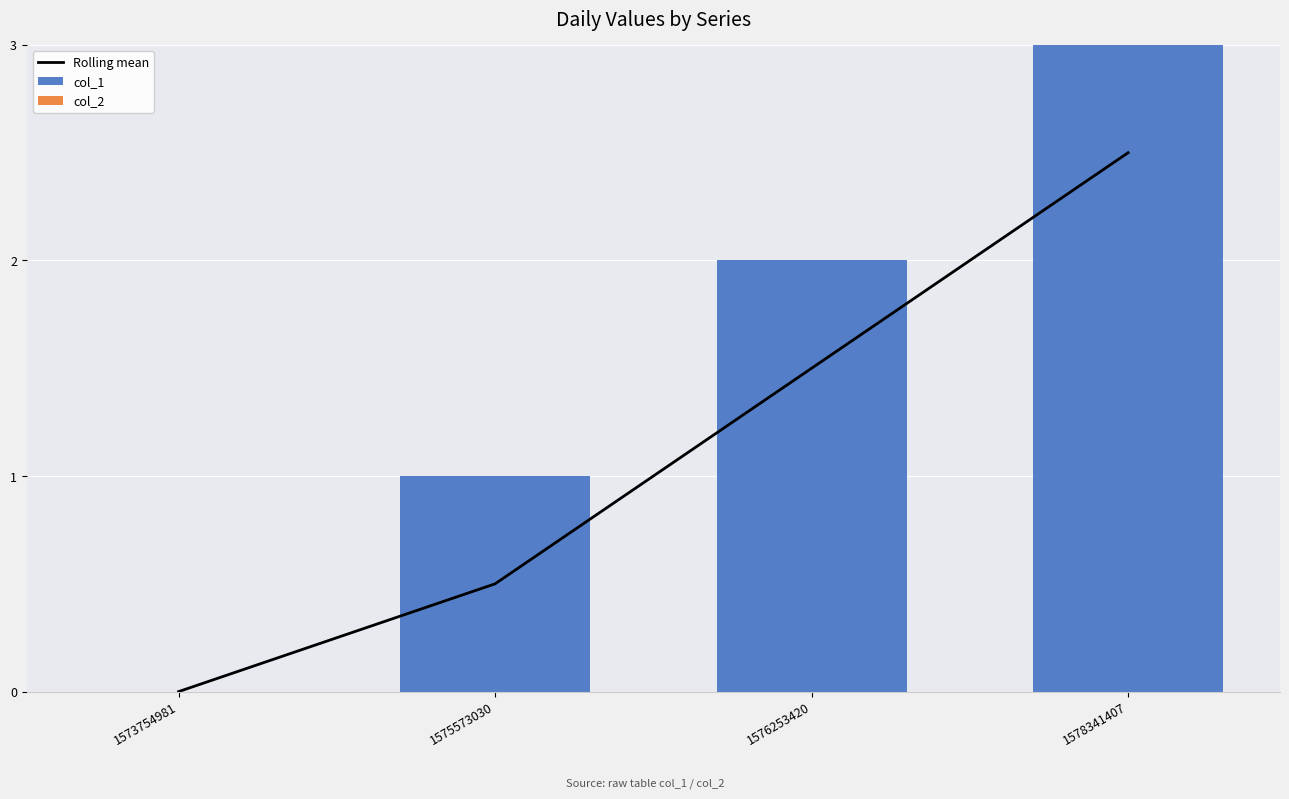

Between 1575573030 and 1578341407, which series saw the biggest shift?

Rolling mean